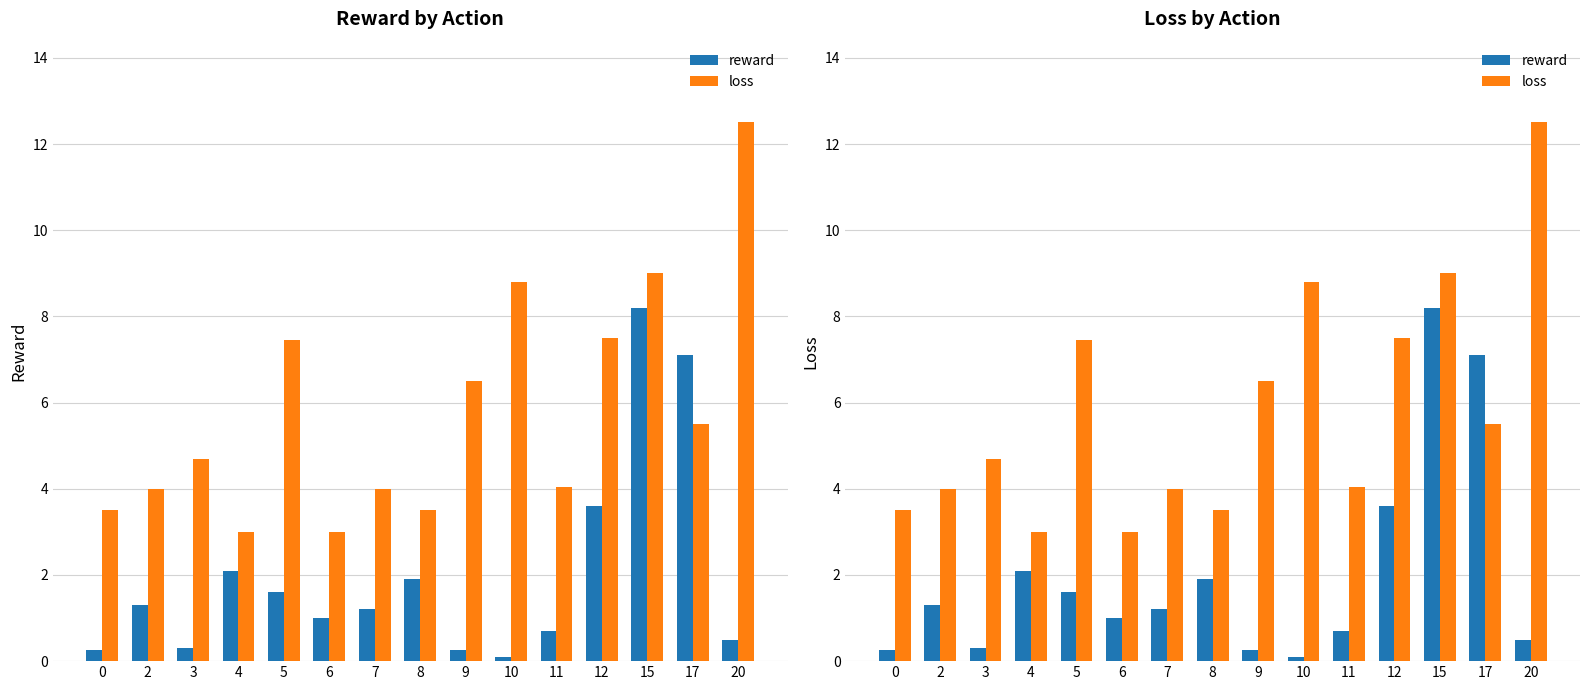

Reading left to right, transcribe all the data shown in this chart.

reward: 0.2	1.3	0.3	2.1	1.6	1.0	1.2	1.9	0.2	0.1	0.7	3.6	8.2	7.1	0.5
loss: 3.5	4.0	4.7	3.0	7.5	3.0	4.0	3.5	6.5	8.8	4.0	7.5	9.0	5.5	12.5